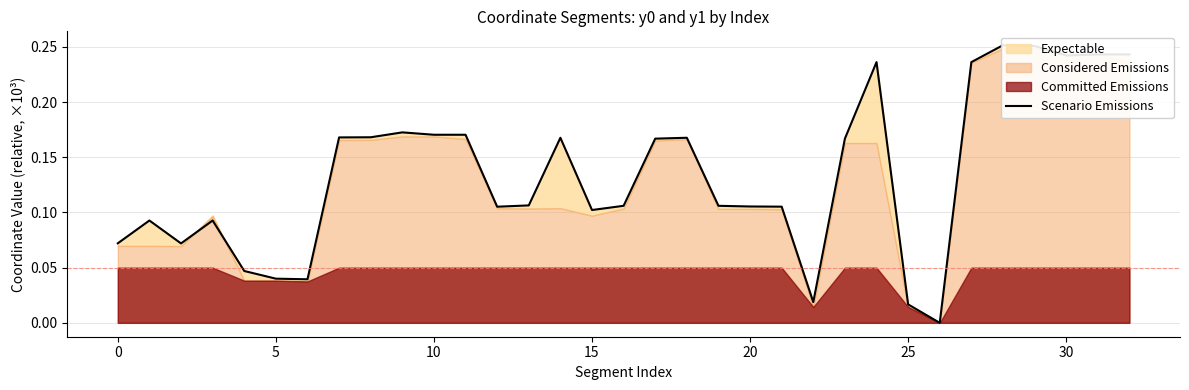

Which category has the lowest value across all series?

26